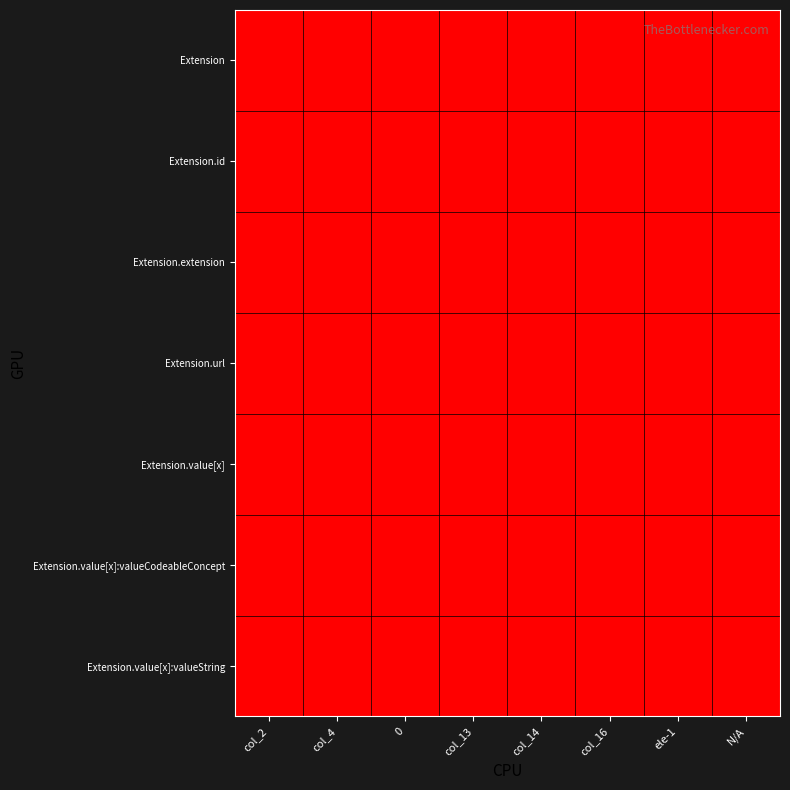

Reading right to left, transcribe all the data shown in this chart.

Extension: N/A=1	ele-1=0	col_16=1	col_14=1	col_13=0	0=1	col_4=0	col_2=0
Extension.id: N/A=0	ele-1=0	col_16=0	col_14=0	col_13=0	0=0	col_4=1	col_2=0
Extension.extension: N/A=0	ele-1=1	col_16=0	col_14=1	col_13=0	0=0	col_4=0	col_2=0
Extension.url: N/A=0	ele-1=0	col_16=1	col_14=0	col_13=0	0=0	col_4=1	col_2=1
Extension.value[x]: N/A=1	ele-1=1	col_16=0	col_14=0	col_13=1	0=0	col_4=1	col_2=0
Extension.value[x]:valueCodeableConcept: N/A=1	ele-1=0	col_16=0	col_14=1	col_13=0	0=0	col_4=1	col_2=0
Extension.value[x]:valueString: N/A=1	ele-1=0	col_16=0	col_14=0	col_13=0	0=0	col_4=1	col_2=0